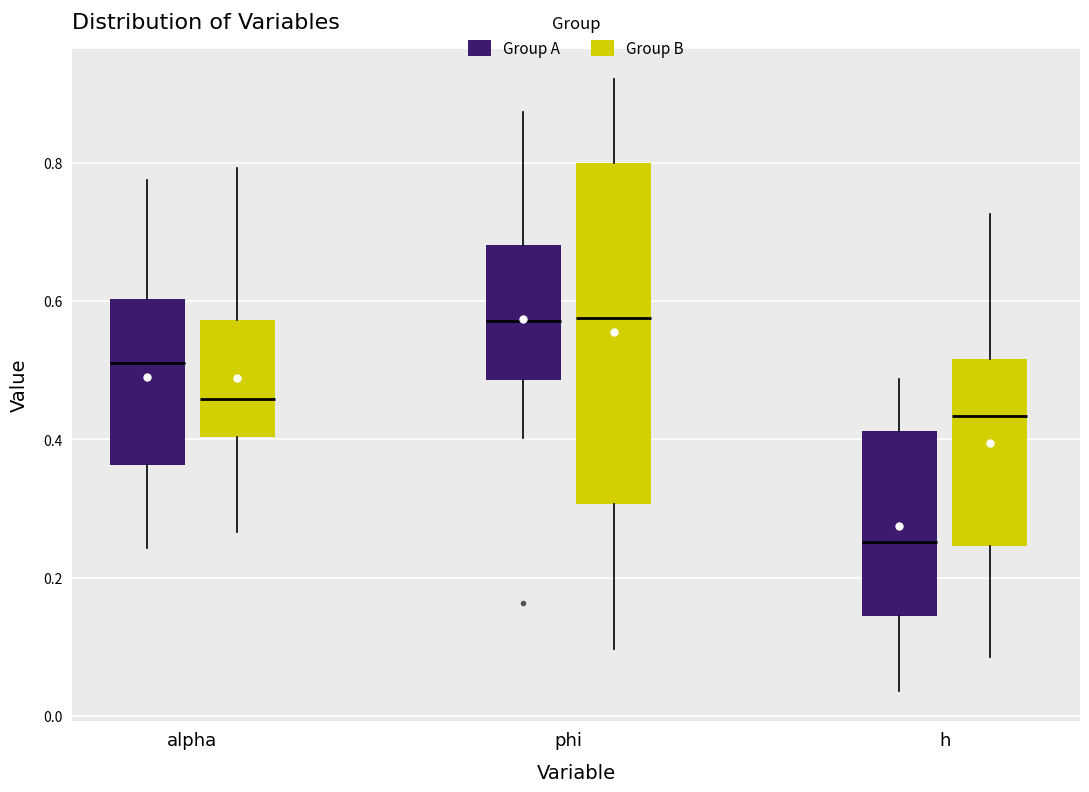

Reading left to right, read every box against the y-axis: the position of its median line, the range the box covers, and the ends of its whiskers. The values are not printed on the chart, so give them approximately, as read against the axis.

alpha (Group A): median 0.52, box 0.36 to 0.60, whiskers 0.24 to 0.78
alpha (Group B): median 0.46, box 0.40 to 0.58, whiskers 0.26 to 0.80
phi (Group A): median 0.58, box 0.48 to 0.68, whiskers 0.40 to 0.88
phi (Group B): median 0.58, box 0.30 to 0.80, whiskers 0.10 to 0.92
h (Group A): median 0.26, box 0.14 to 0.42, whiskers 0.04 to 0.48
h (Group B): median 0.44, box 0.24 to 0.52, whiskers 0.08 to 0.72